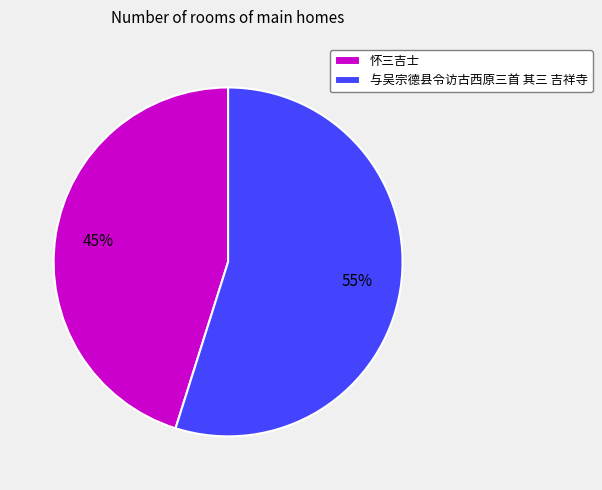

To the nearest percent, what is the combined percentage of 怀三吉士 and 与吴宗德县令访古西原三首 其三 吉祥寺?

100%